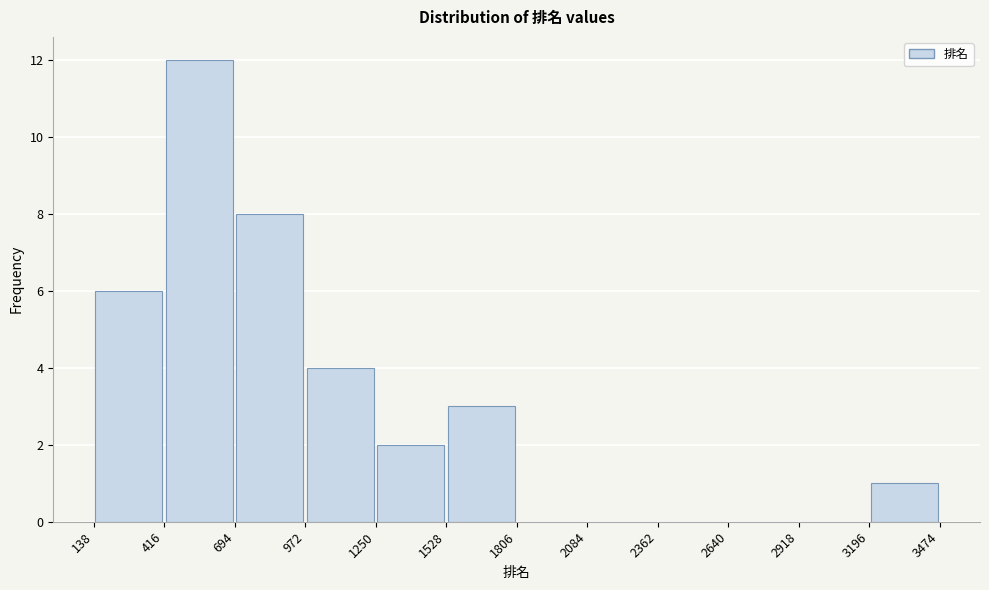

Which range on the x-axis has the tallest bar?

416 to 694